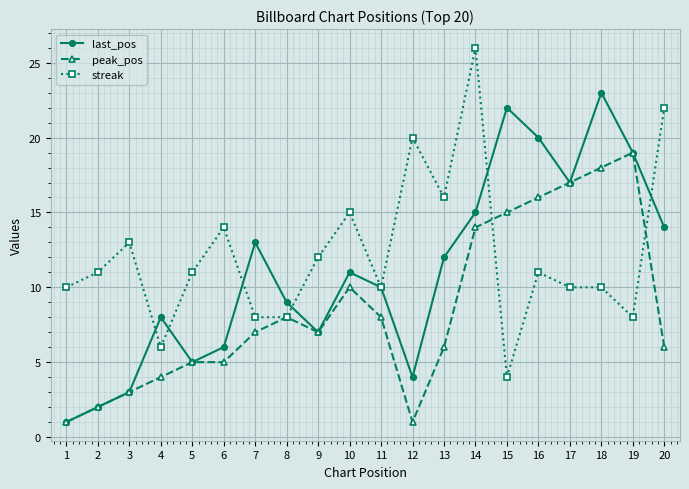

Count the number of data series in this chart.

3